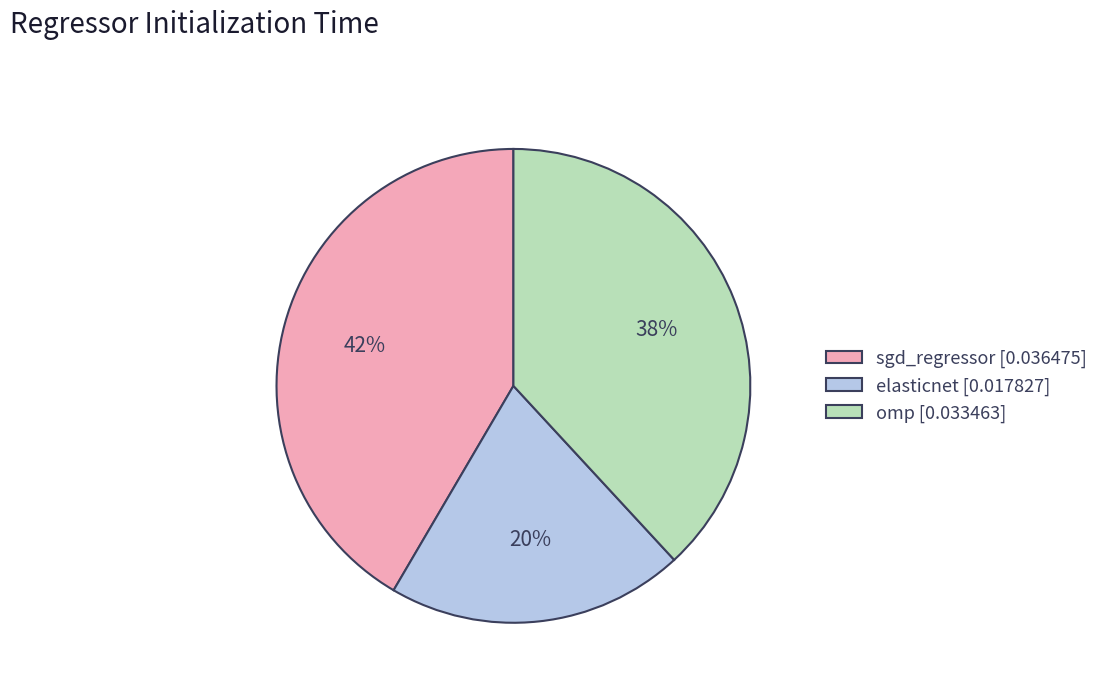

True or false: sgd_regressor accounts for 27% of the total.

False